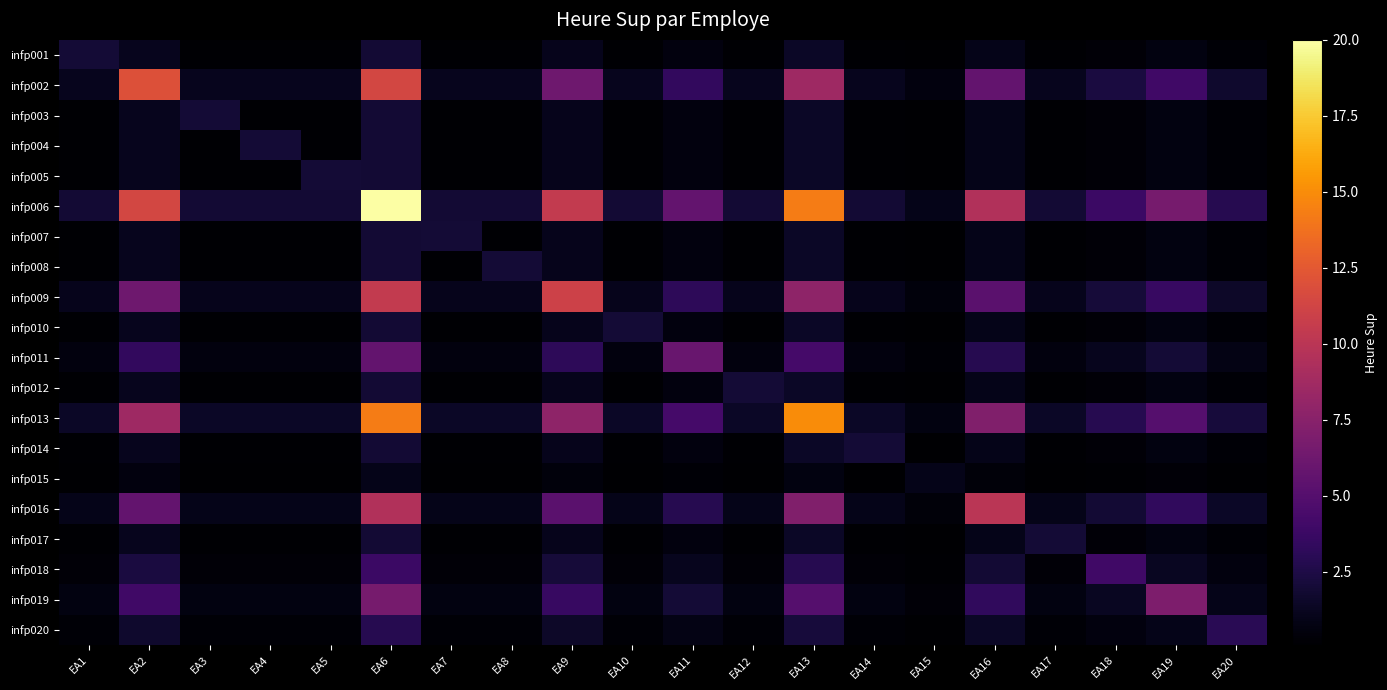

Which has a higher value, EA4 or EA19?

EA19